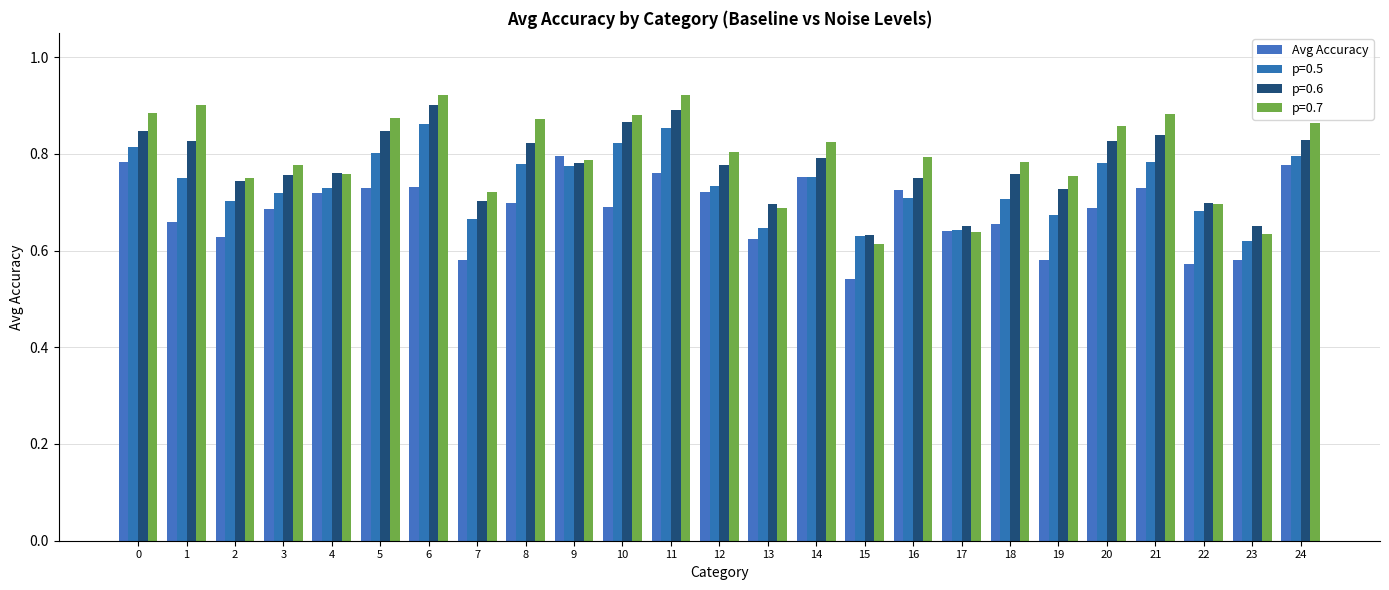

Are the bars horizontal?

No